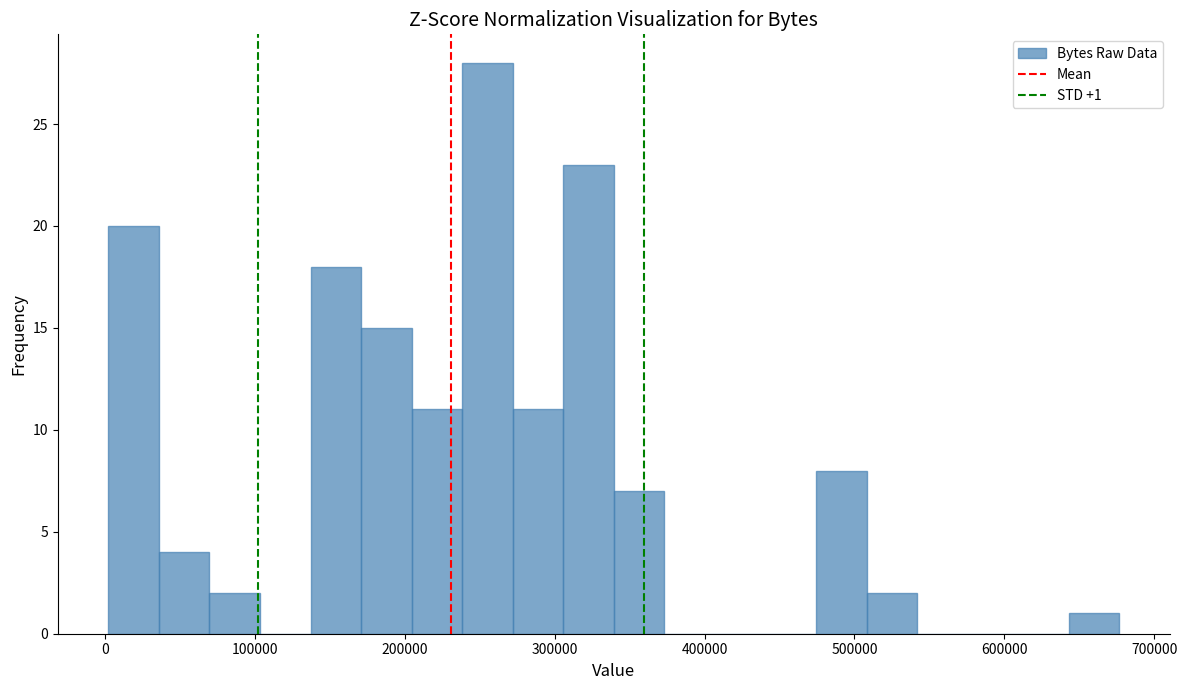

Around what value on the x-axis is the tallest bar? Give the approximate position of its centre, as read against the axis.

260000